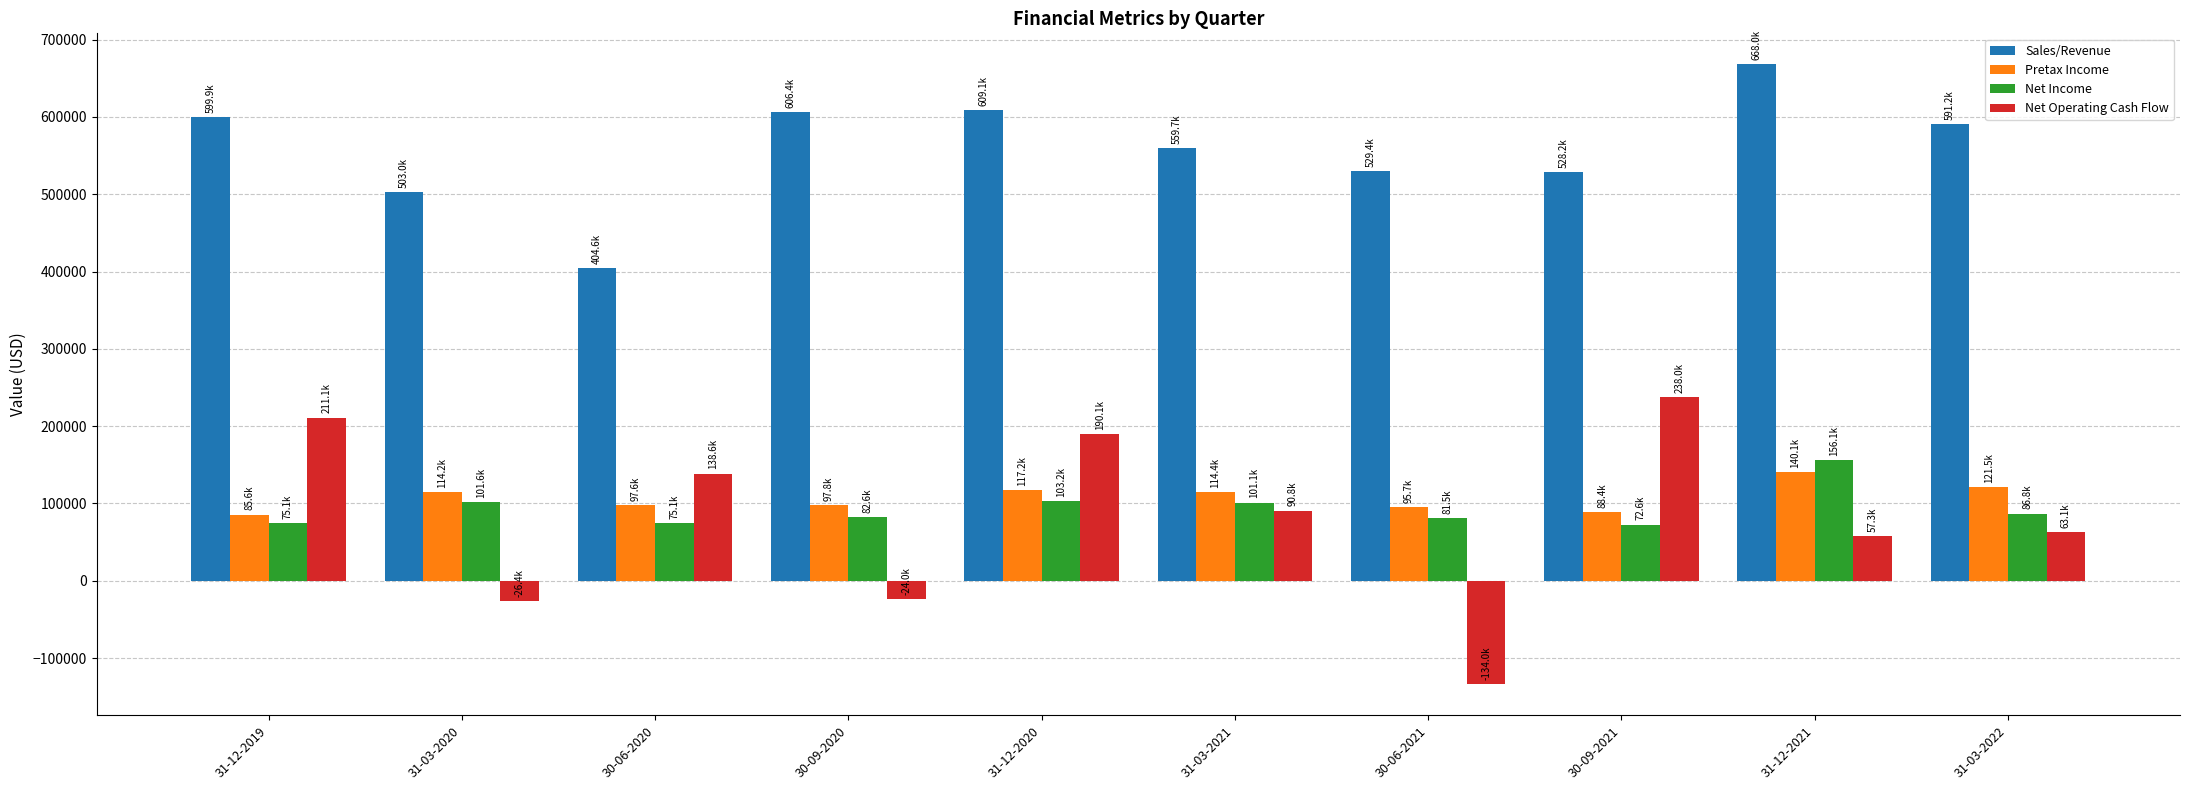

Is the value of Net Income at 31-12-2020 greater than the value of Sales/Revenue at 30-06-2020?

No